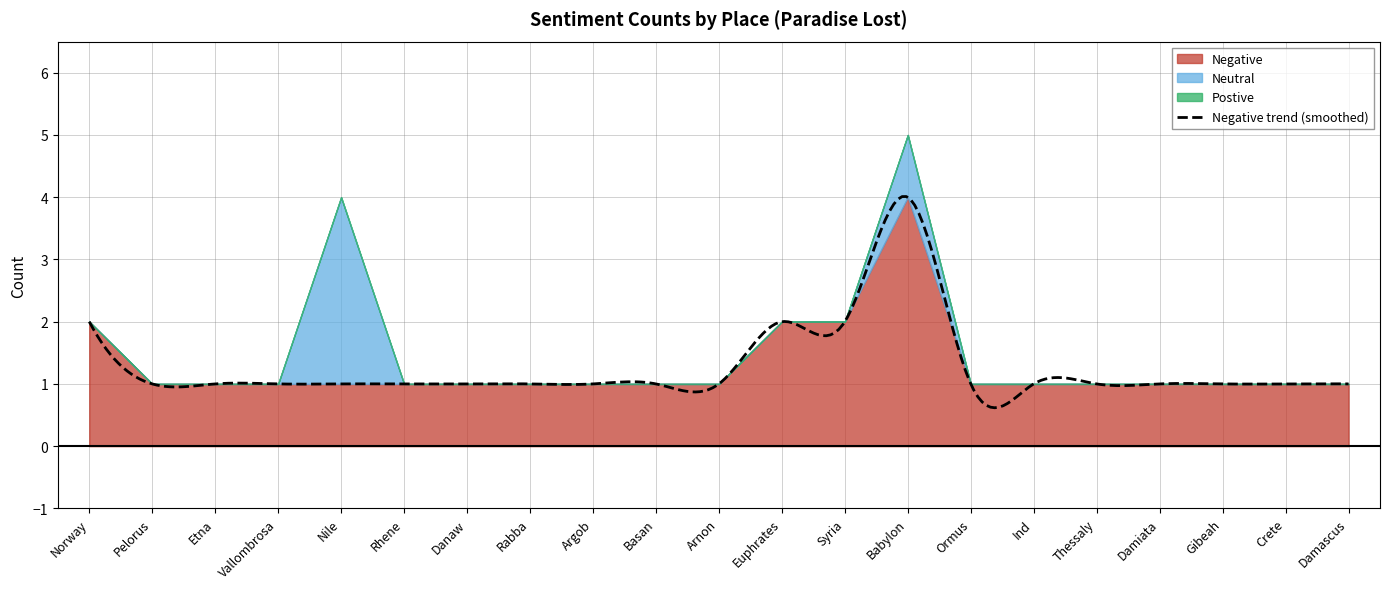

What is the total value across all series at Babylon?

5